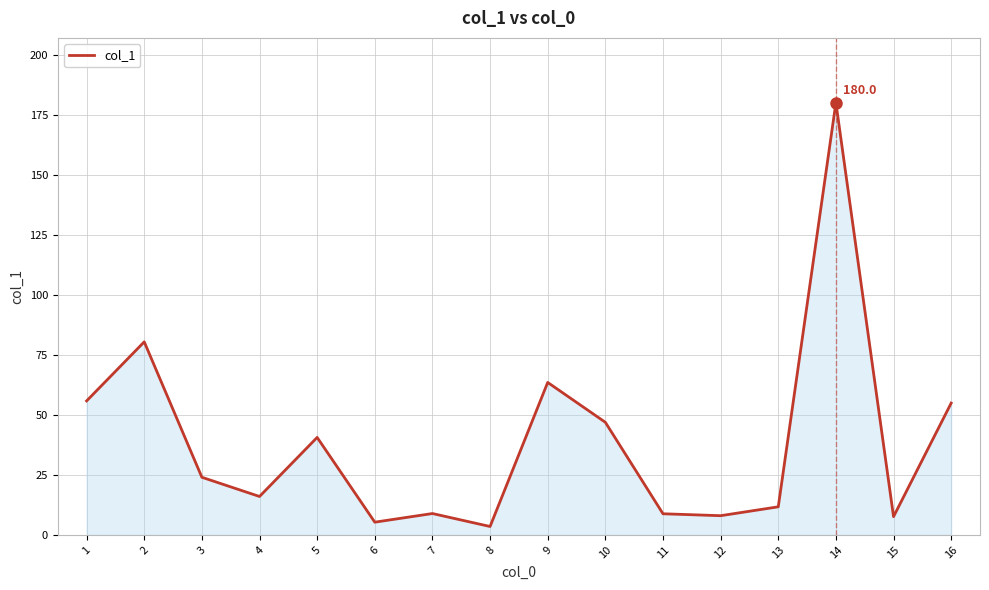

The chart shows a value of 8.8 at 11. True or false?

True